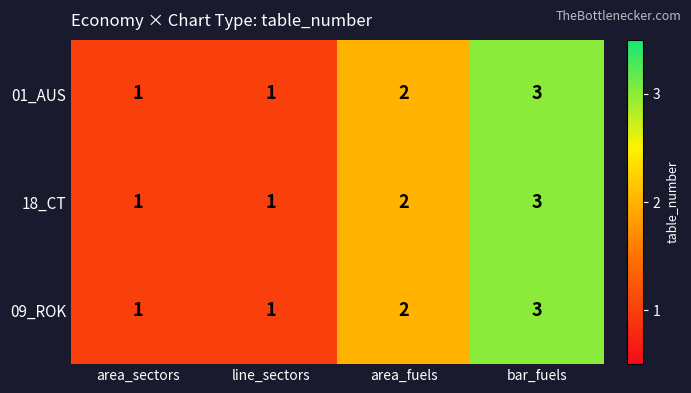

How many data points in 01_AUS are less than 2?

2